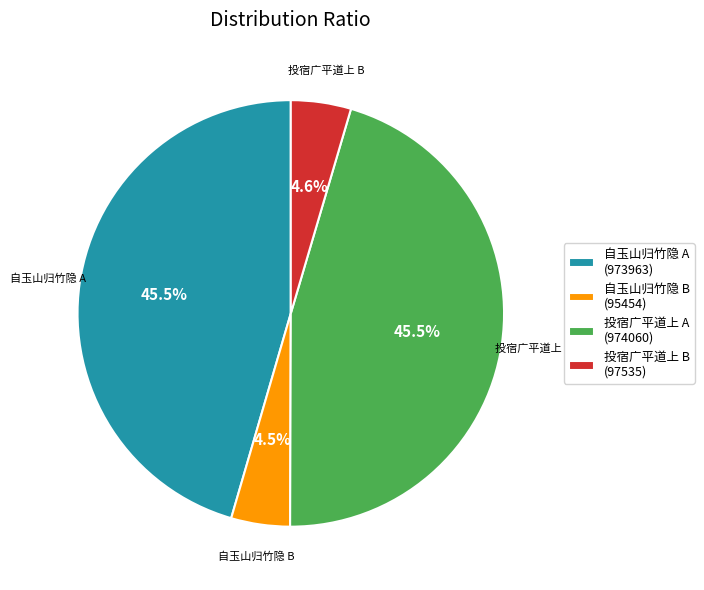

How much of the chart is everything except 投宿广平道上 B (97535)?

95.4%